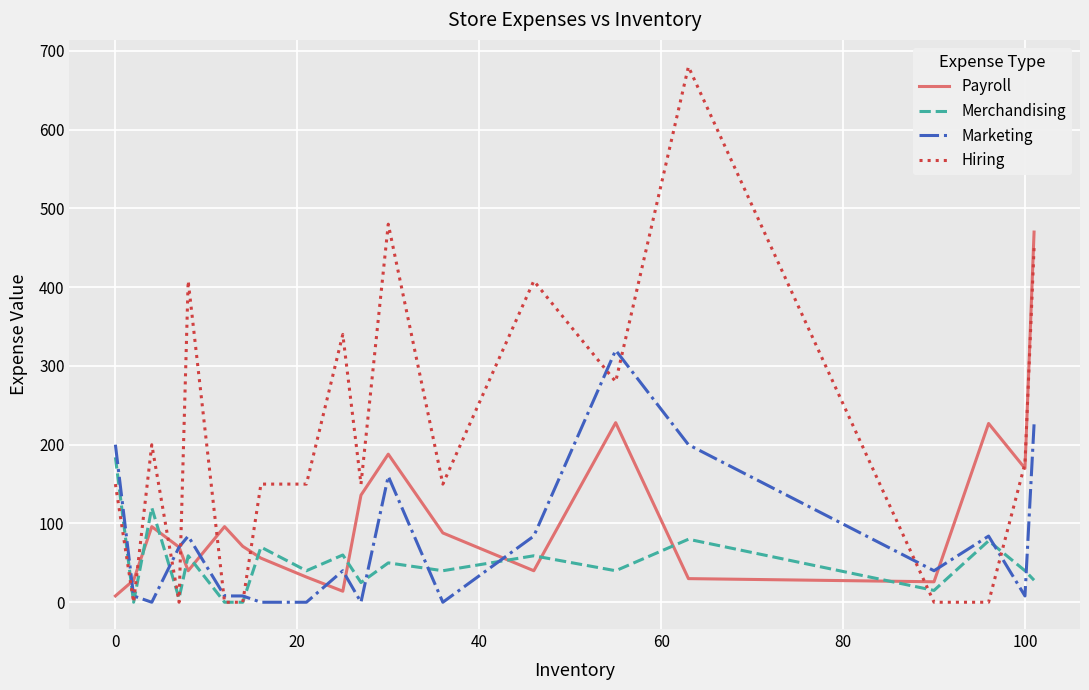

Rank the series by their average value, from lowest to highest.

Merchandising, Marketing, Payroll, Hiring